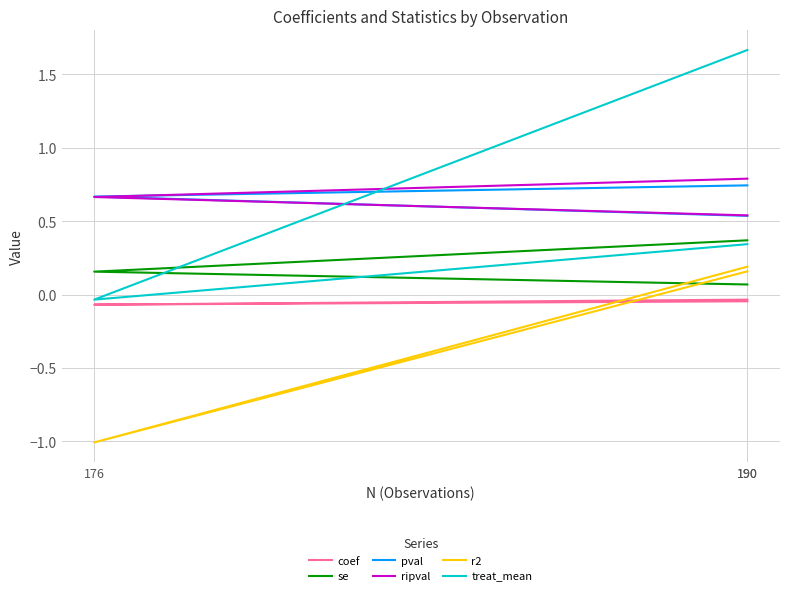

At 190, list the series in order from largest to smallest.

treat_mean, ripval, pval, se, r2, coef